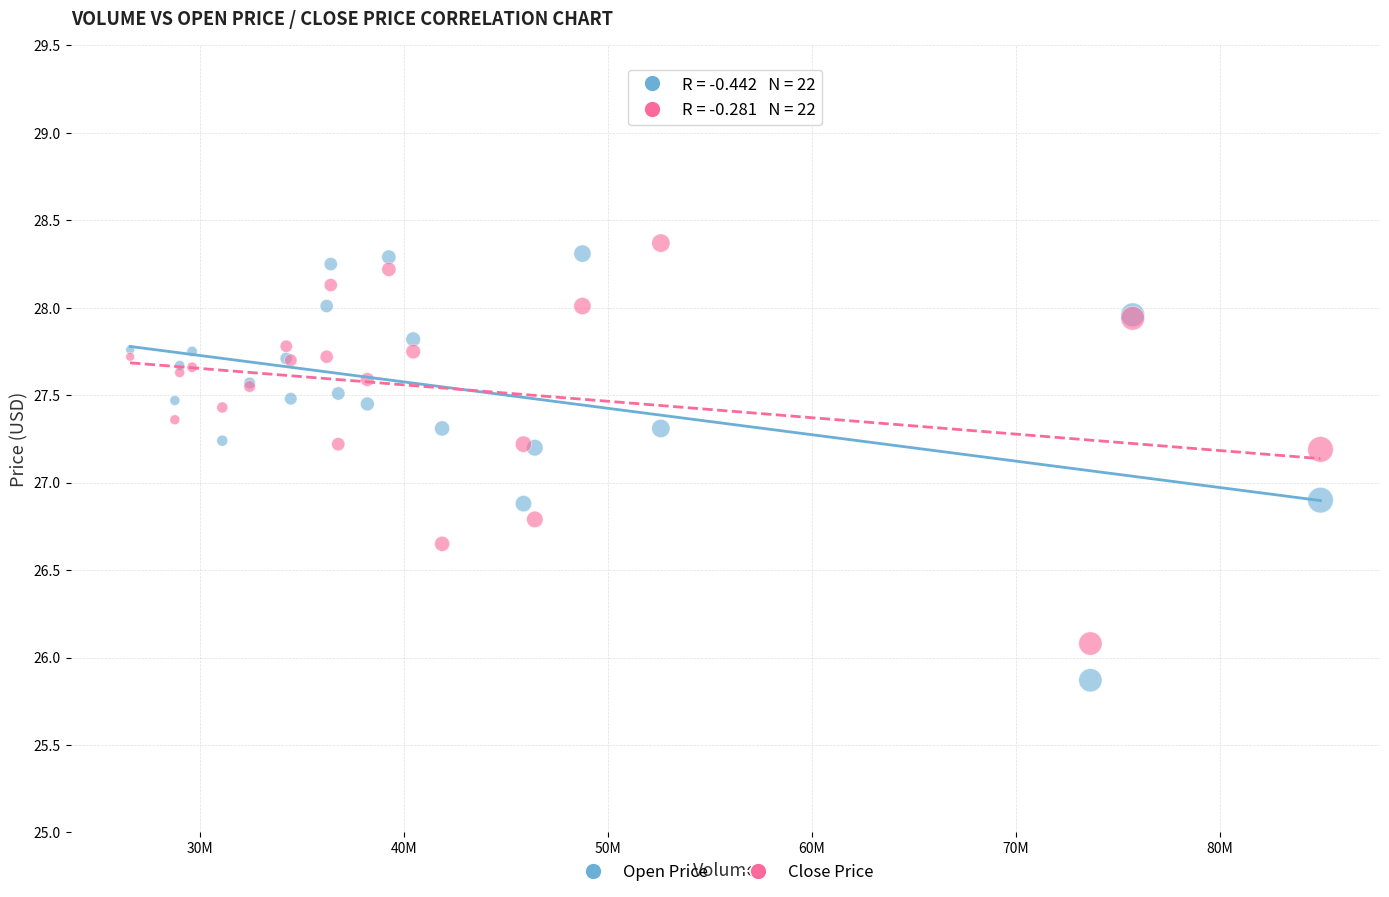

Which series contains the lowest Y value?

Open Price